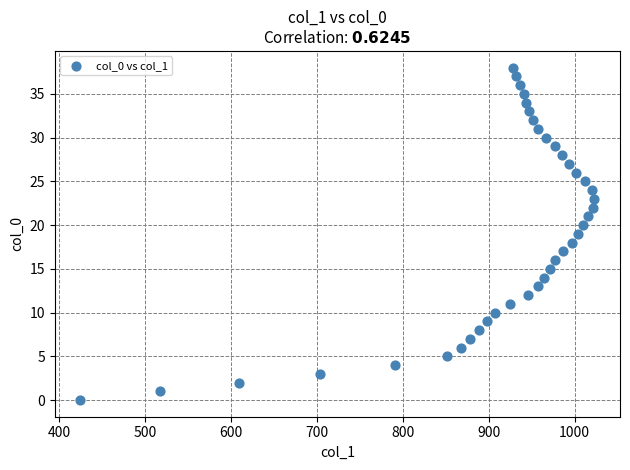

What is the range of Y values (max minus min)?

38